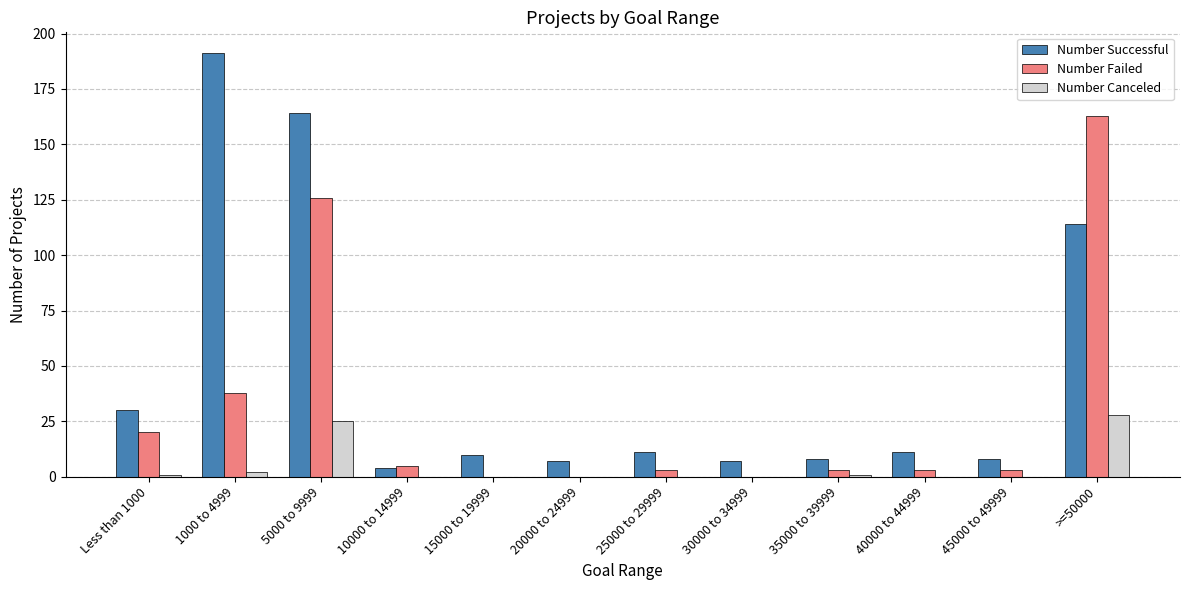

What is the maximum value shown in the chart?

191